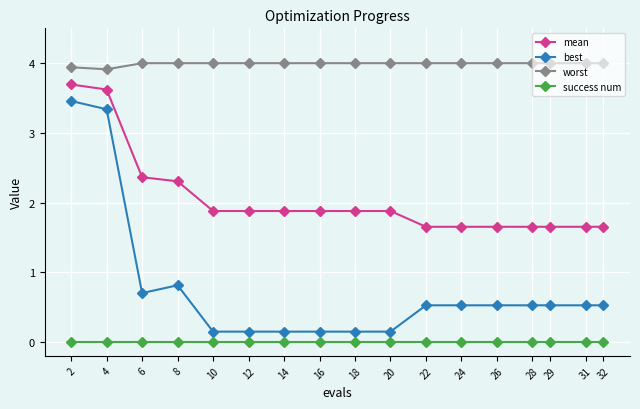

What is the difference between the maximum and minimum values in the mean series?

2.0